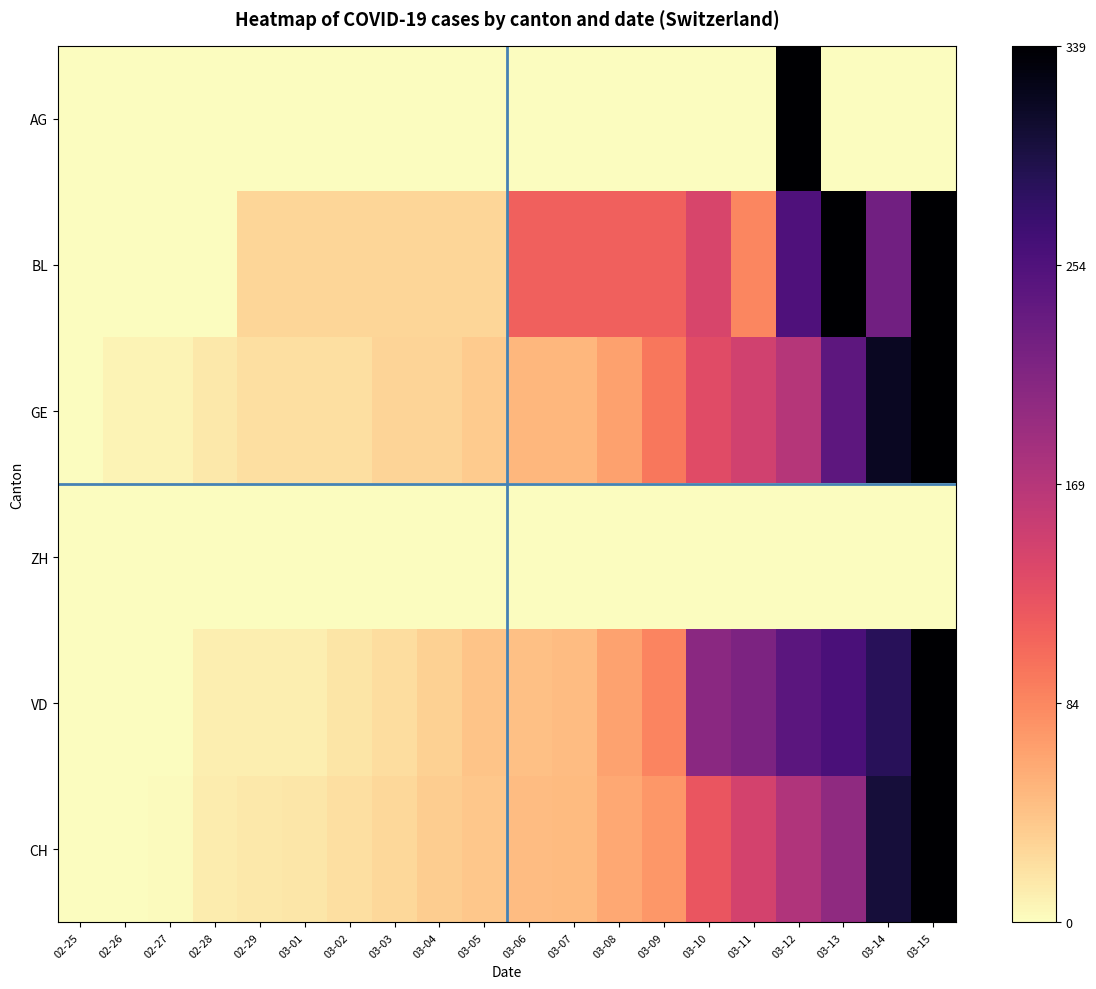

How many distinct data groups are displayed?

6